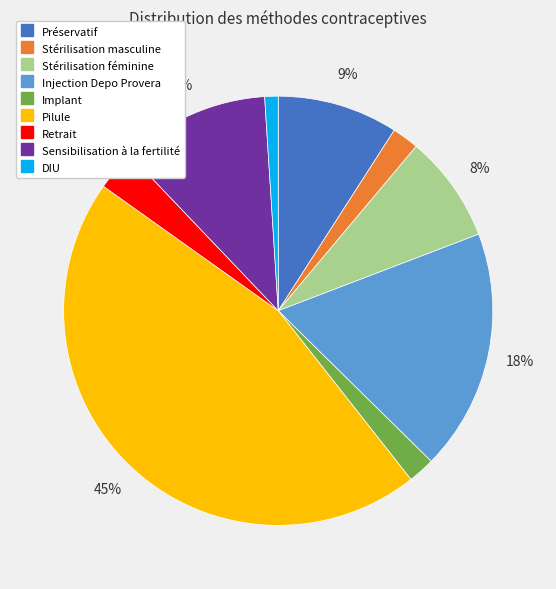

Between Implant and Stérilisation féminine, which is larger?

Stérilisation féminine